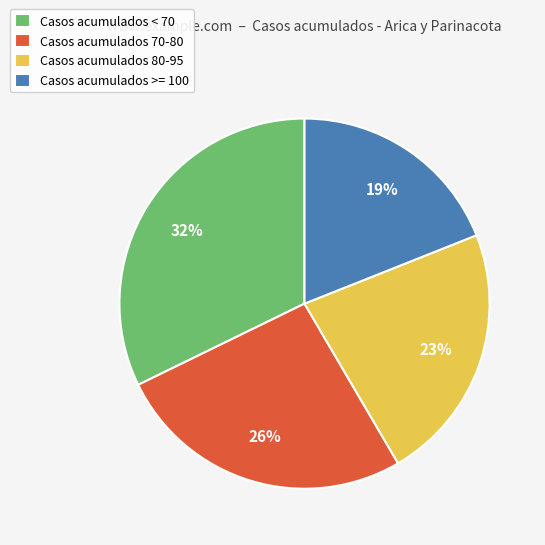

Does Casos acumulados >= 100 represent more than half of the total?

No